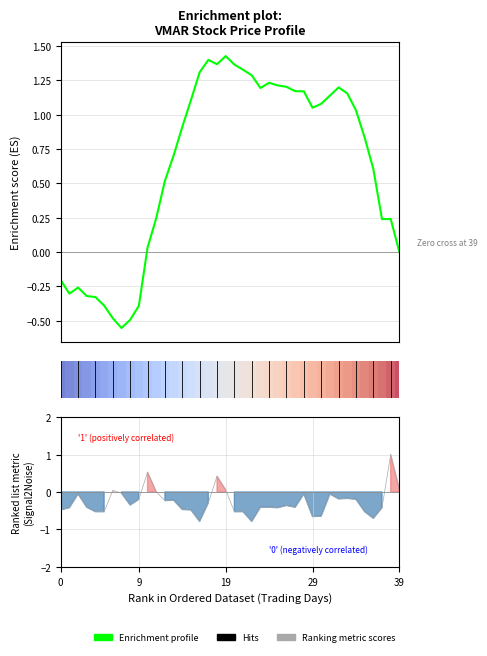

Count the number of categories in the chart.

40